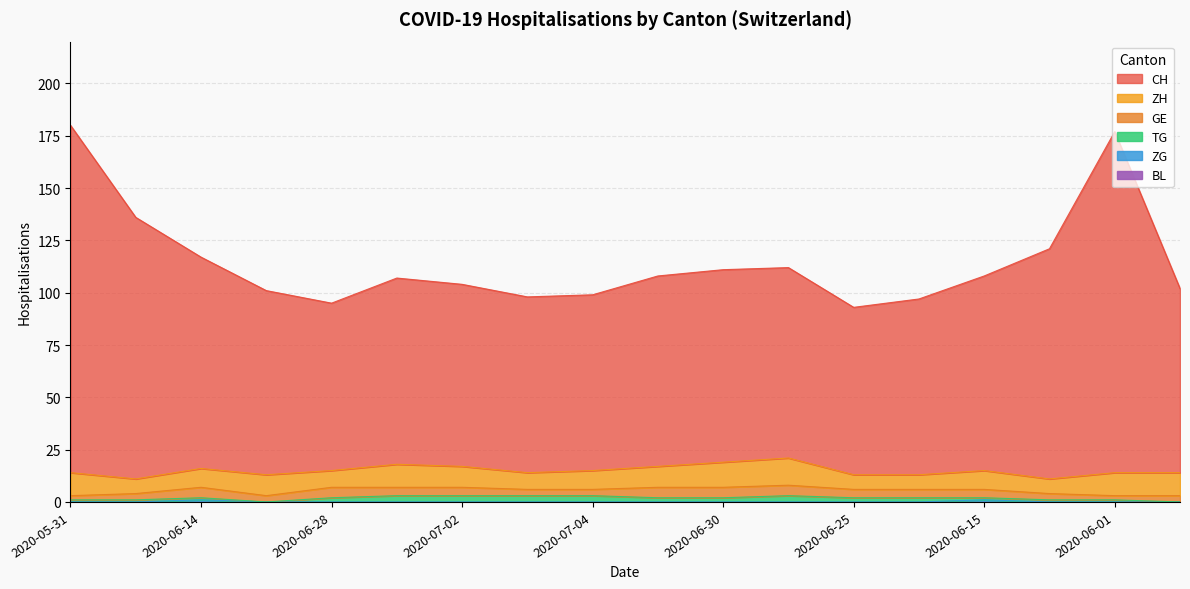

True or false: CH and GE cross at least once.

False